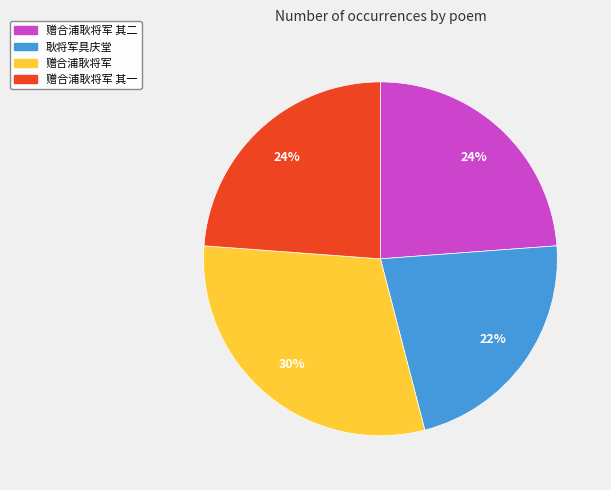

To the nearest percent, what is the average slice percentage?

25%